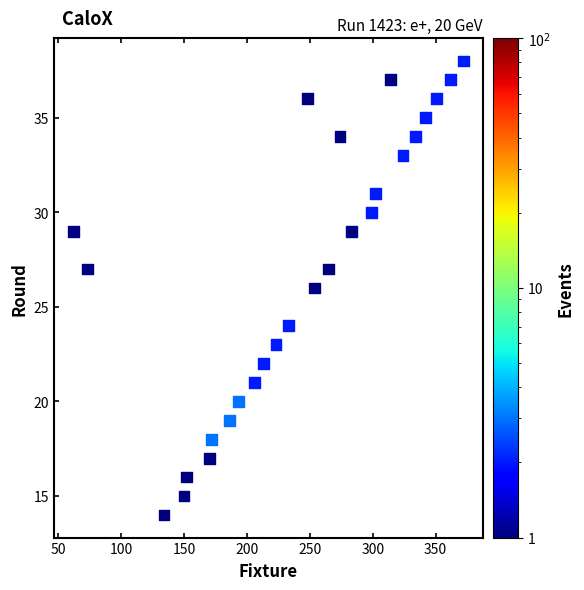

What is the range of Y values (max minus min)?

24